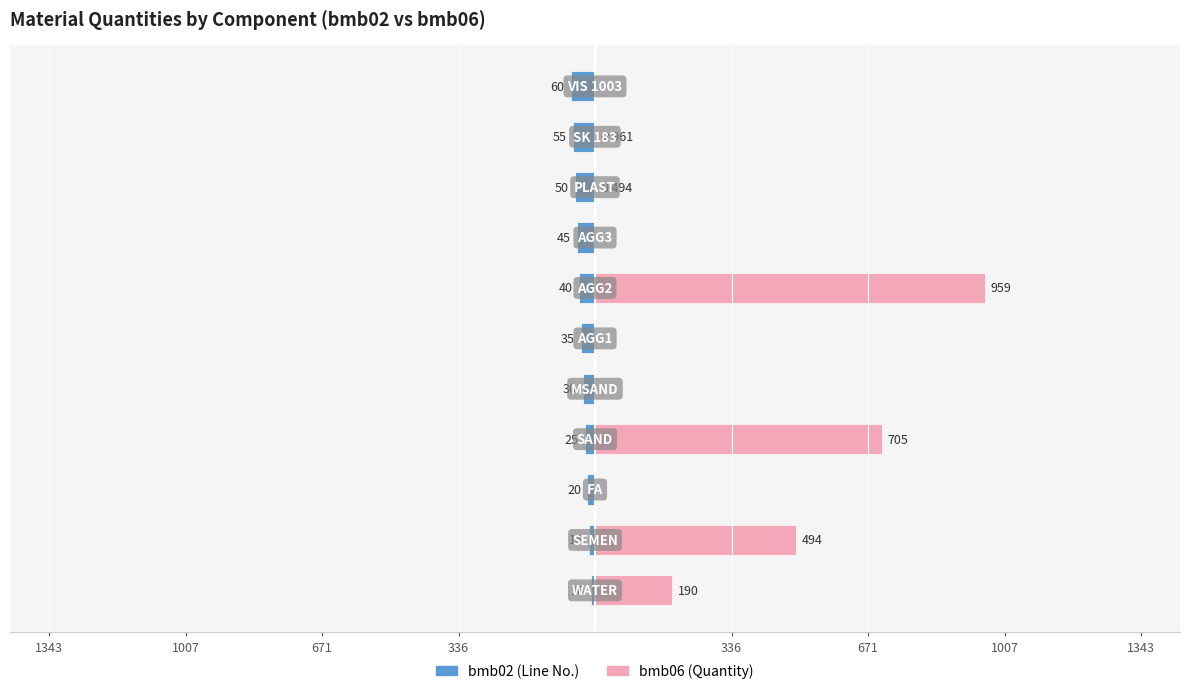

Count the bmb02 (Line No.) values in the range -50 to -20.

7